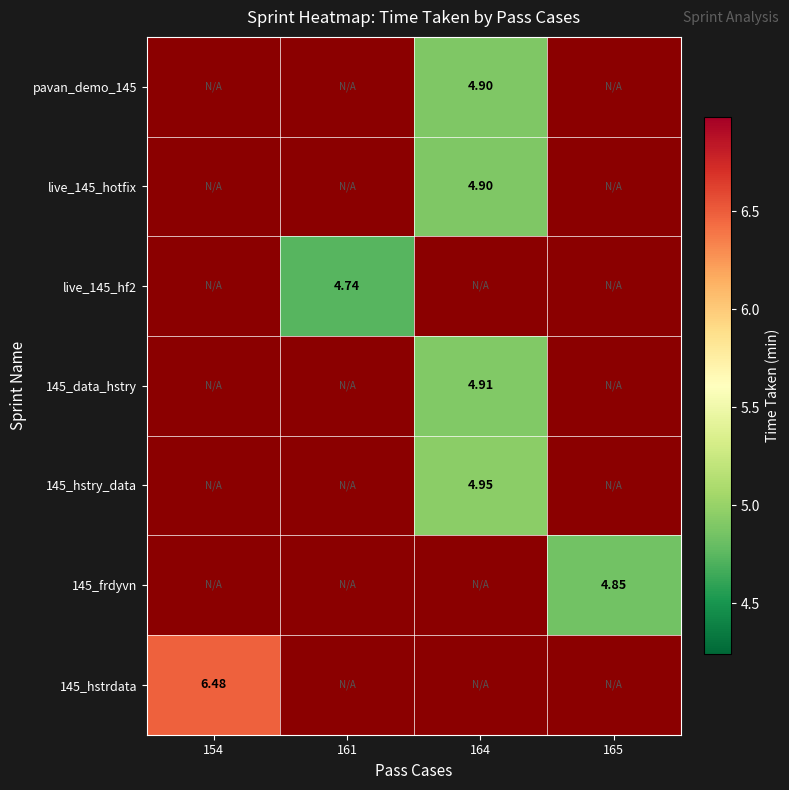

Which has a higher value, 165 or 164?

164